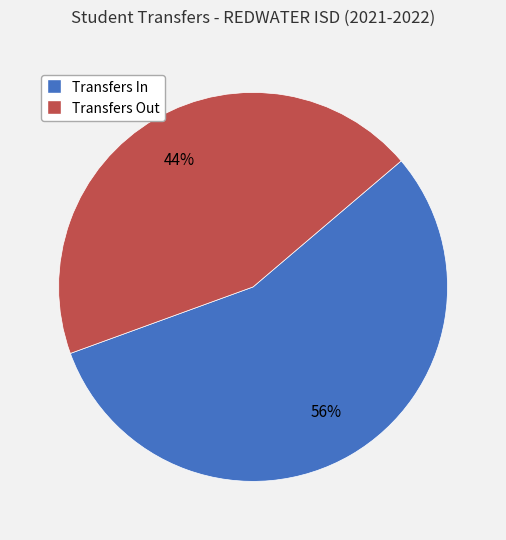

To the nearest percent, what is the average slice percentage?

50%